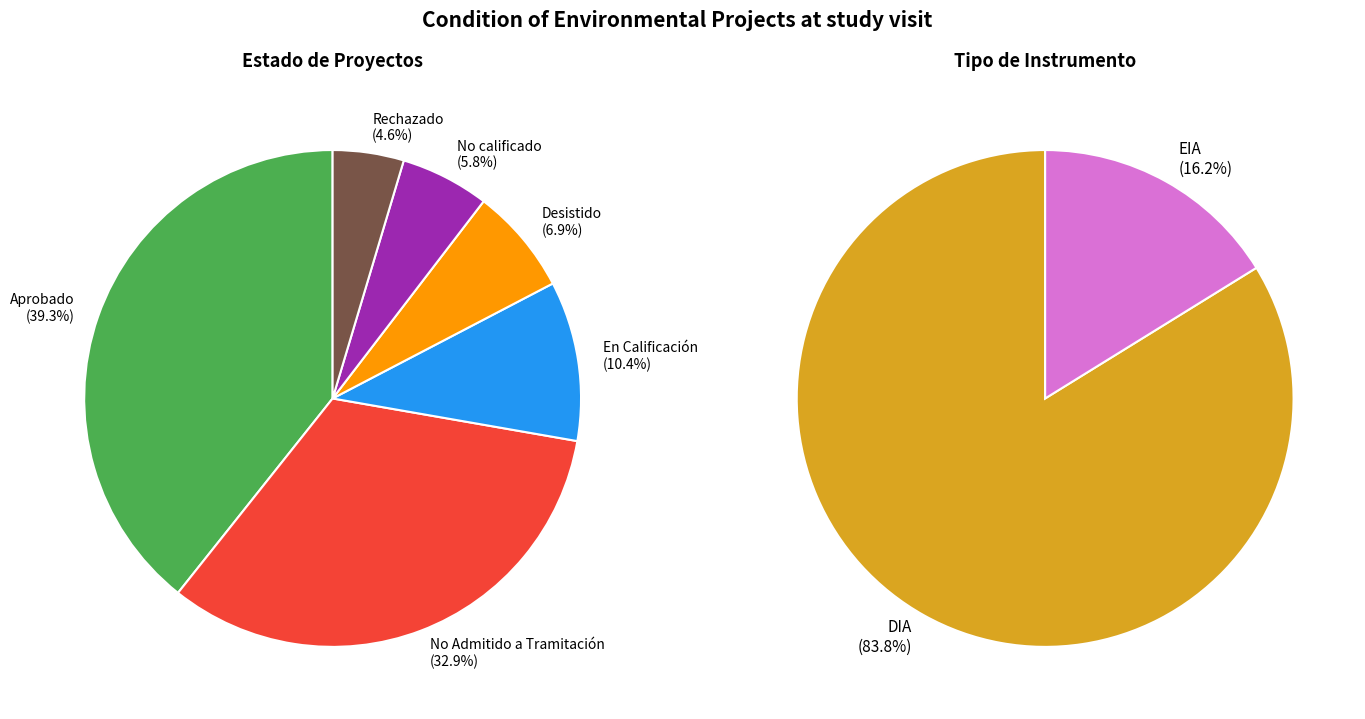

Which series changed the most between En Calificación and Rechazado?

Estado